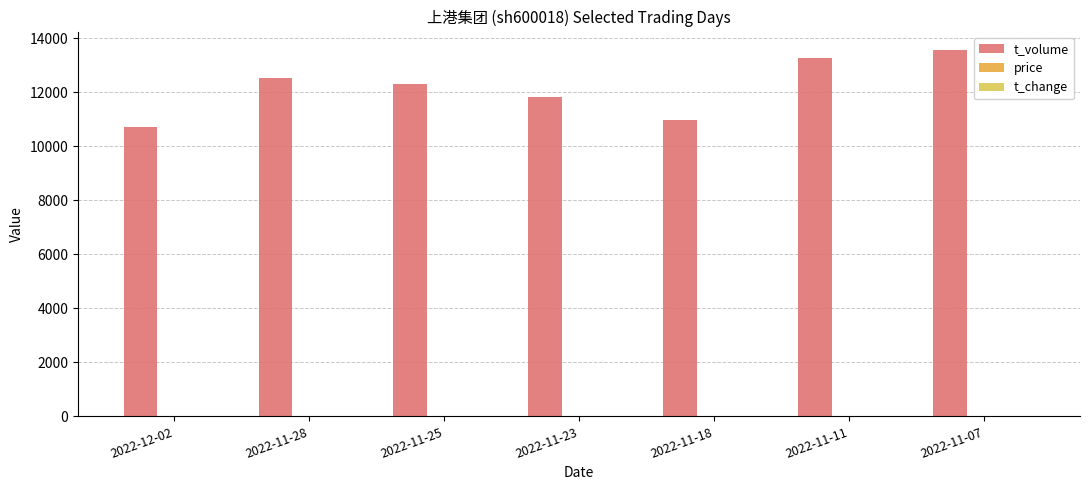

Read the t_volume value at 2022-11-18.

10975.0